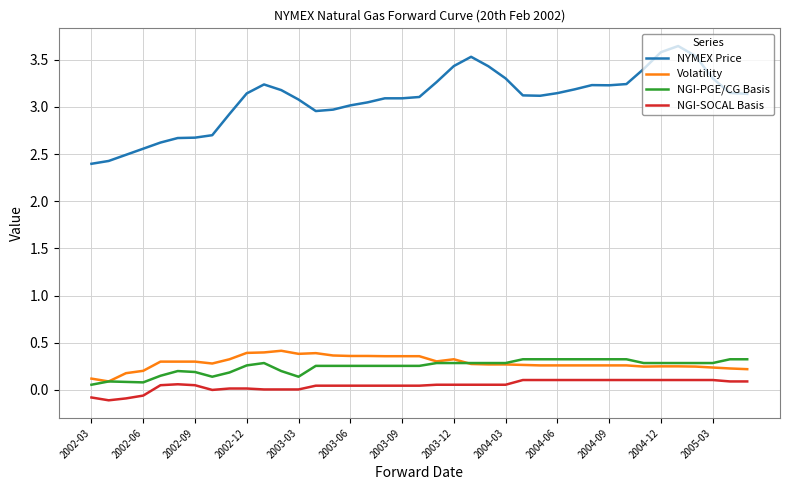

Which series has the largest total across all categories?

NYMEX Price